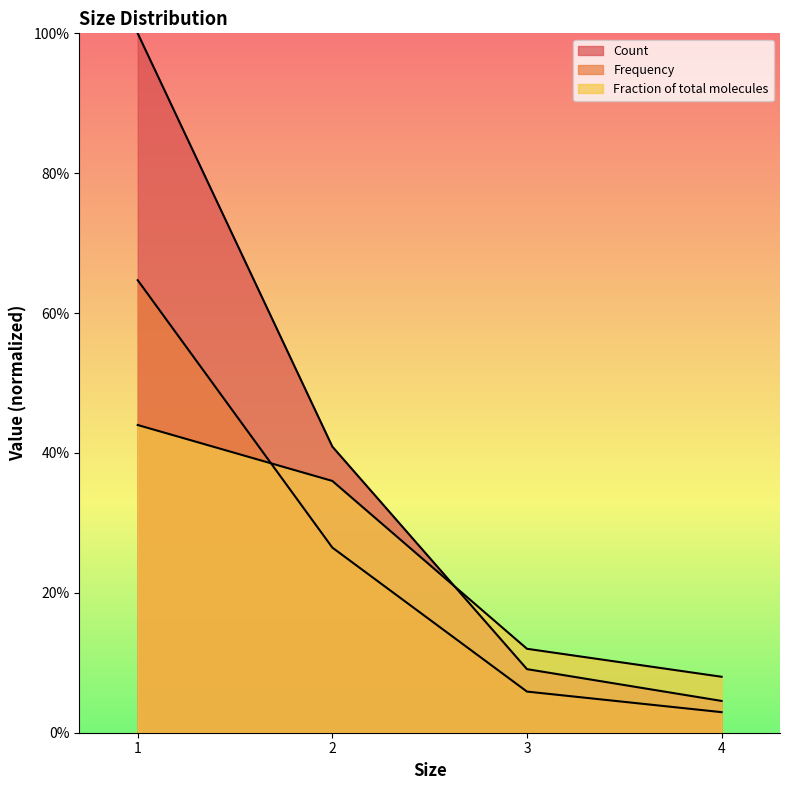

What are all the series names shown in the legend?

Count, Frequency, Fraction of total molecules